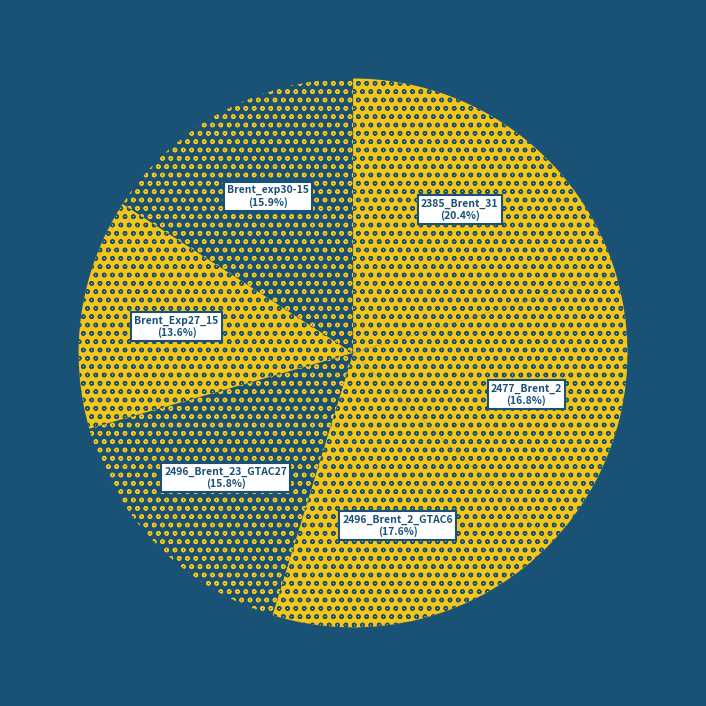

Is the sum of 2496_Brent_23_GTAC27 and Brent_exp30-15 greater than half?

No